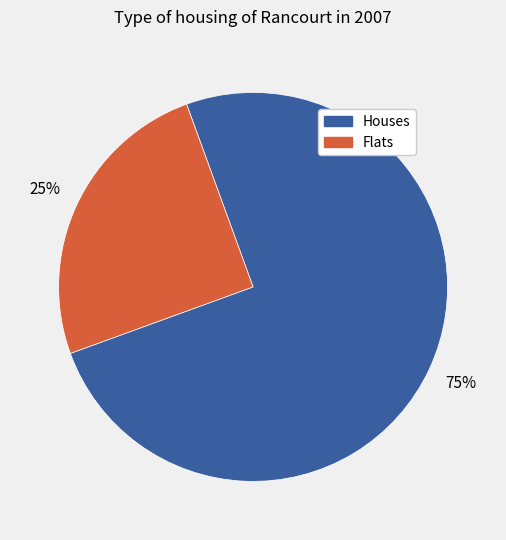

Count the number of slices in the pie.

2